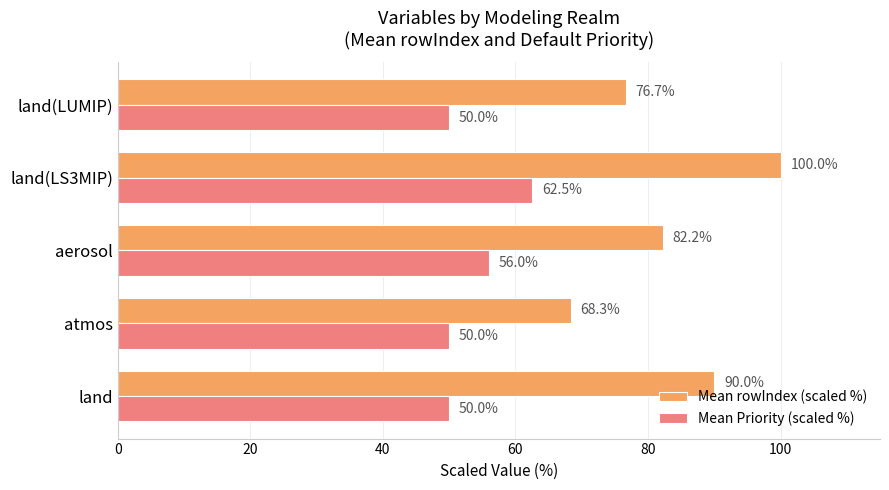

What is the lowest value of the Mean Priority (scaled %) series?

50.0